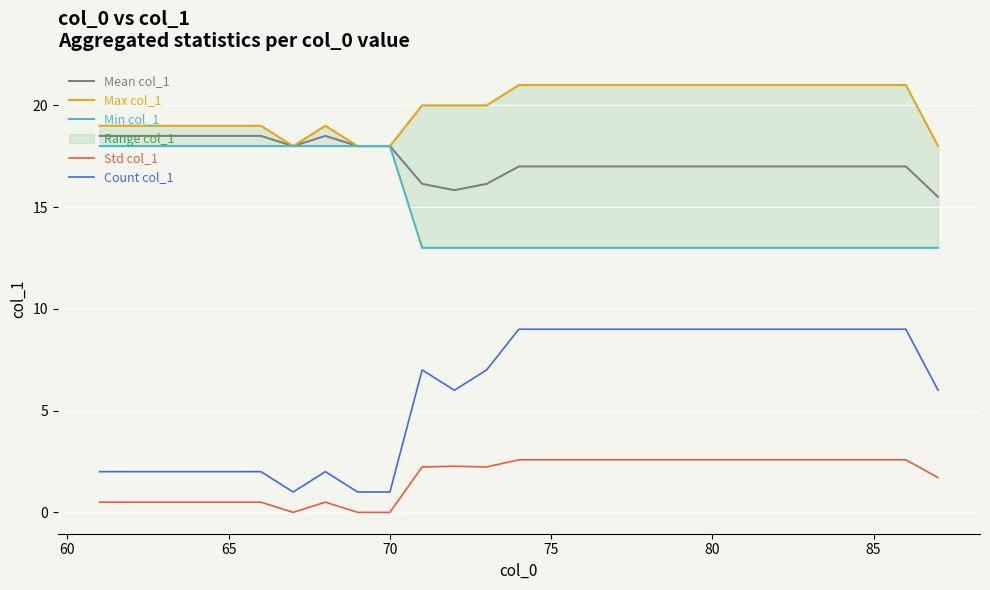

The Mean col_1 series shows 17.0 at 85. True or false?

True